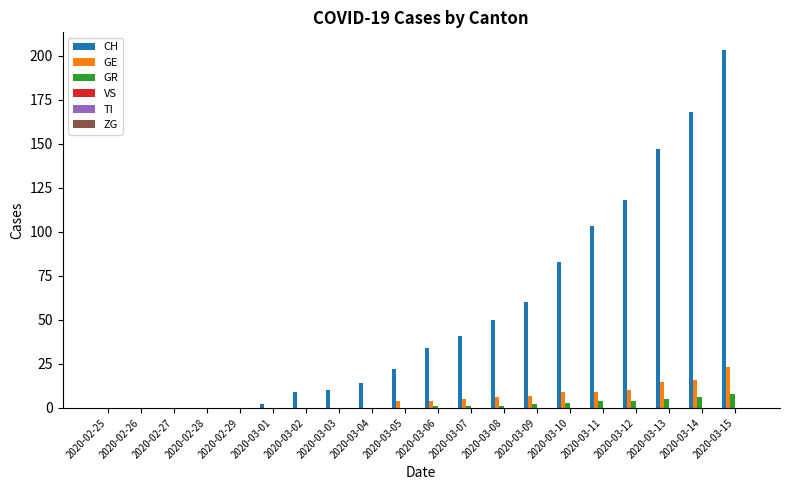

The GE series shows 11 at 2020-03-03. True or false?

False